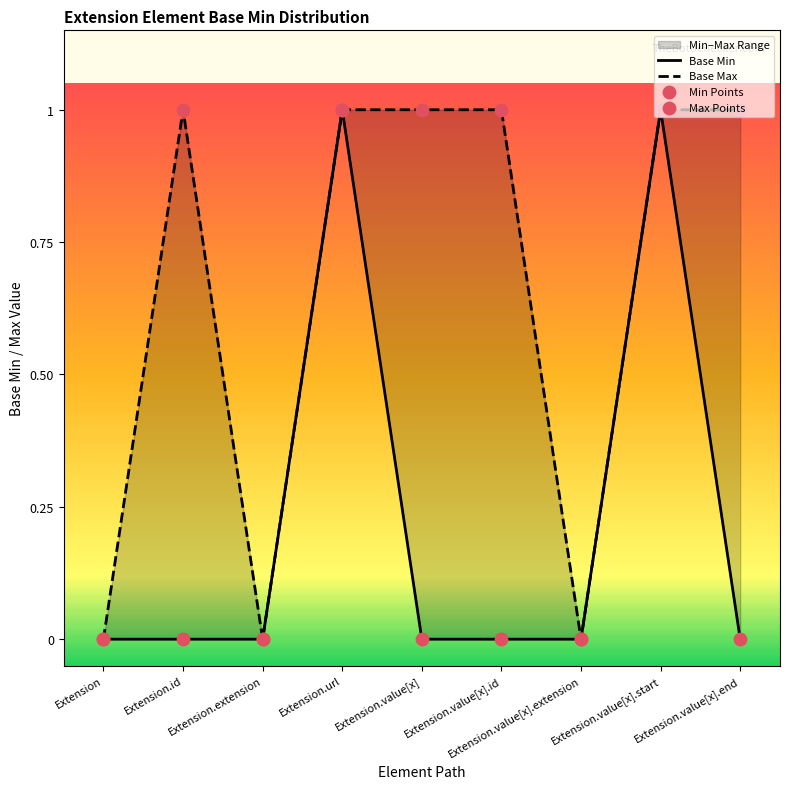

At which category is the sum across all series the highest?

Extension.url